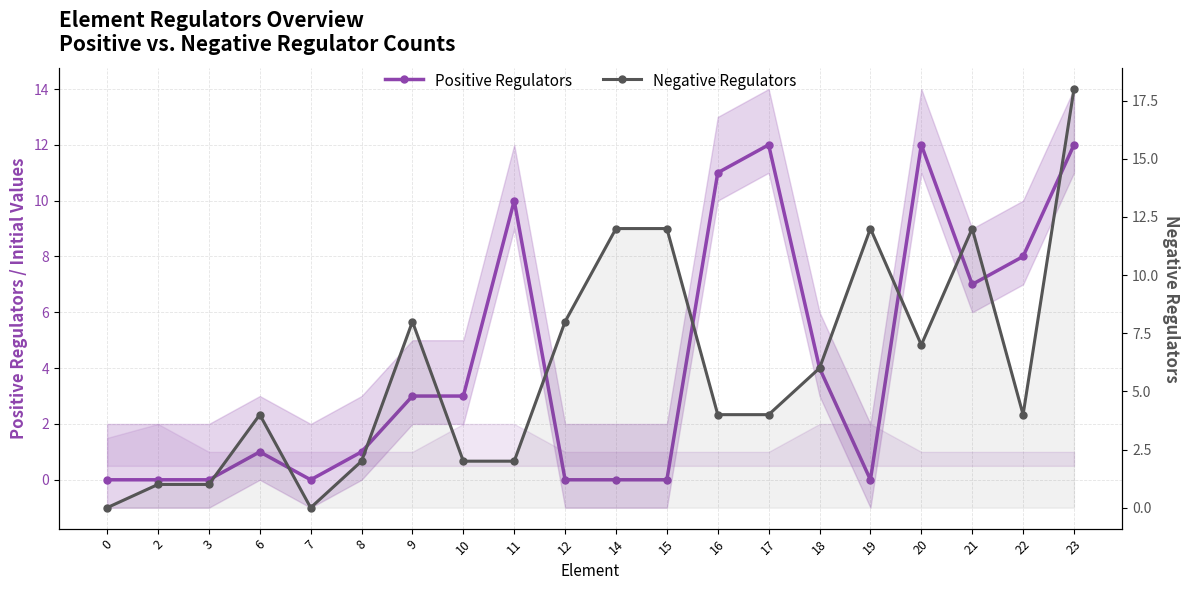

Where is the first local maximum for Negative Regulators?

6